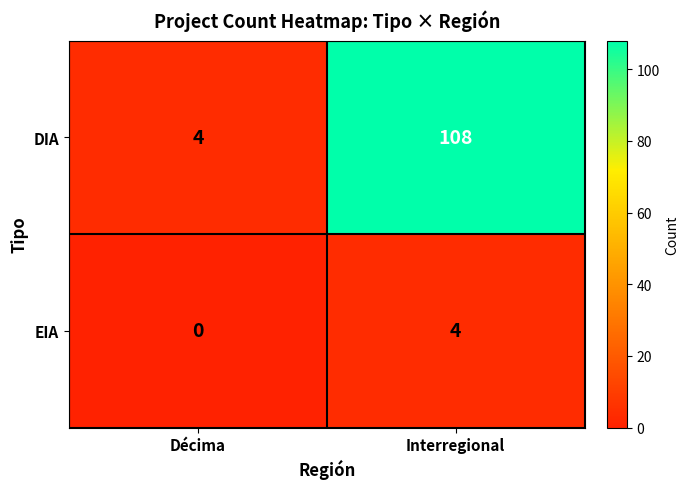

The value of EIA at Interregional is 4. True or false?

True